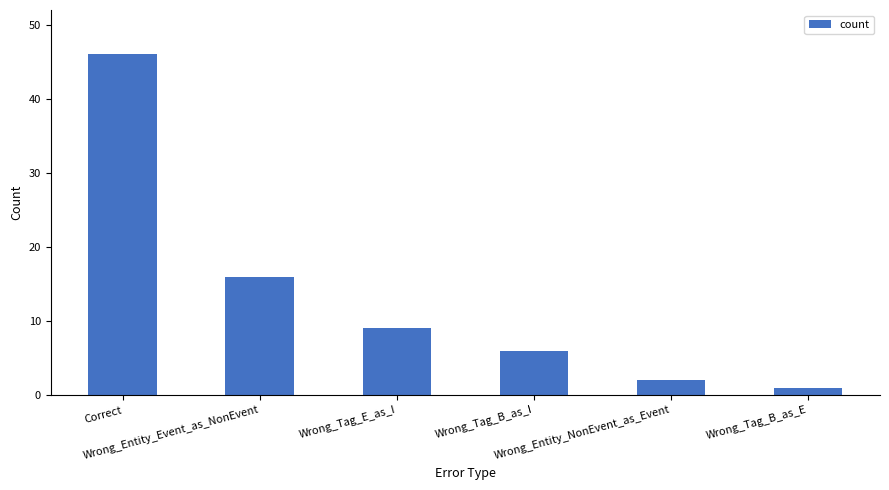

What is the value of the 2nd bar from the left?

16